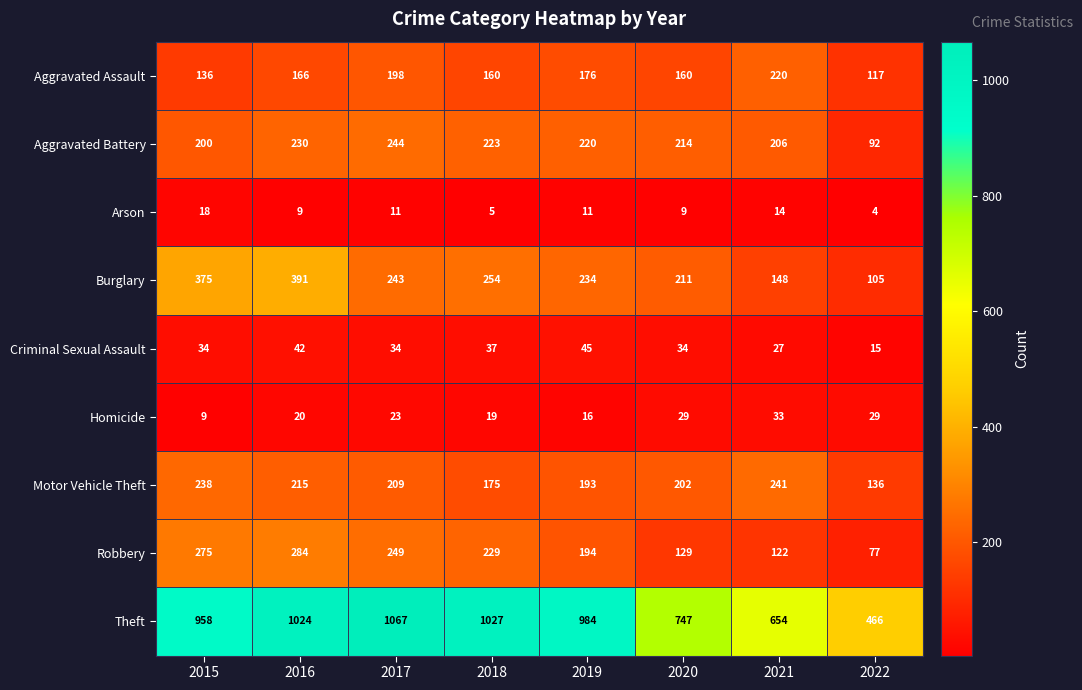

Which series has the largest total across all categories?

Theft